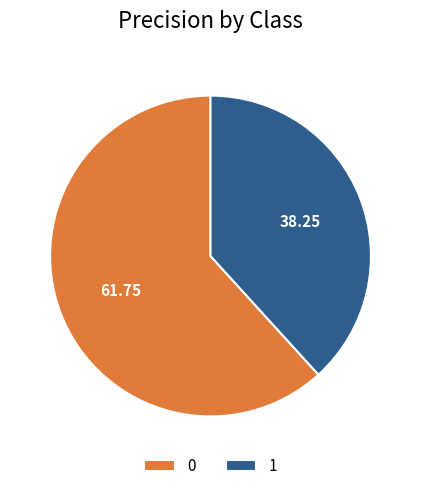

Does 0 account for over 50% of the chart?

Yes